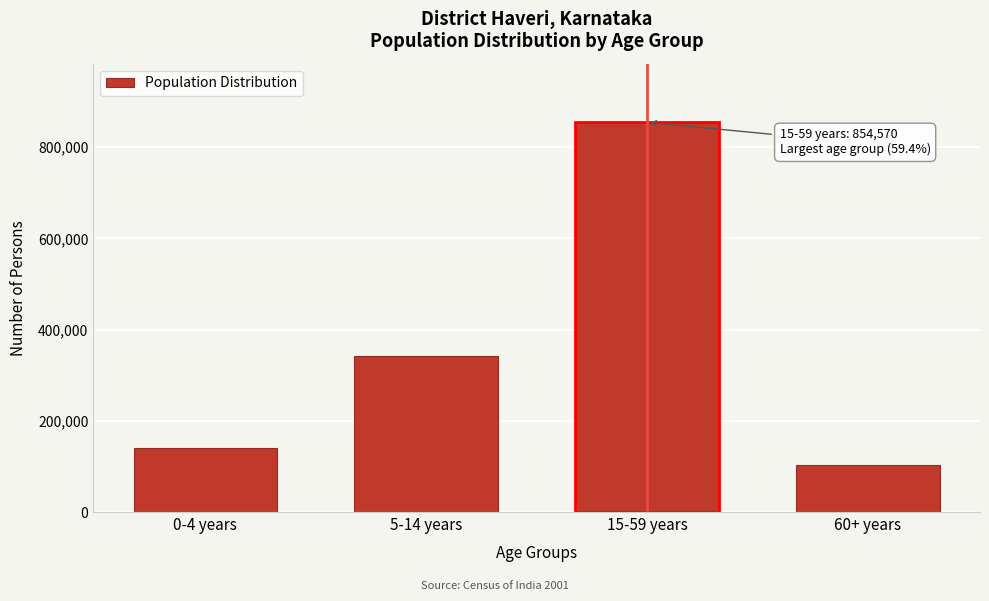

Reading left to right, extract all data points from this chart.

140058	342138	854570	102350